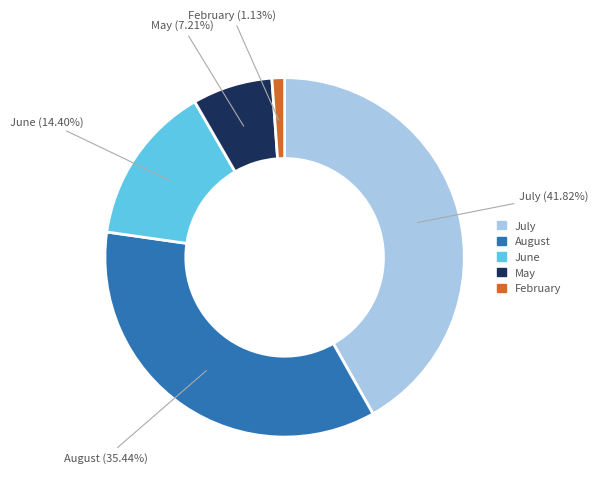

Which category has the smallest portion of the pie?

February